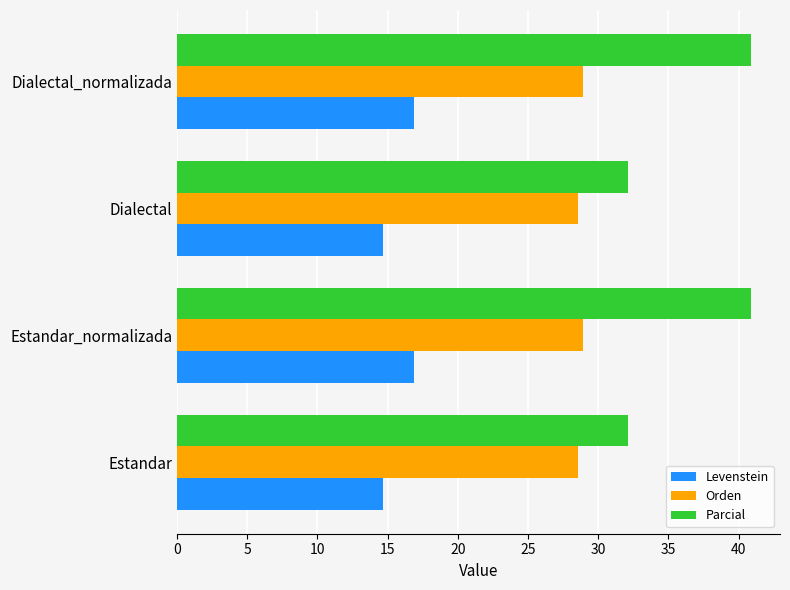

What is the difference between the maximum and minimum values in the Orden series?

0.3